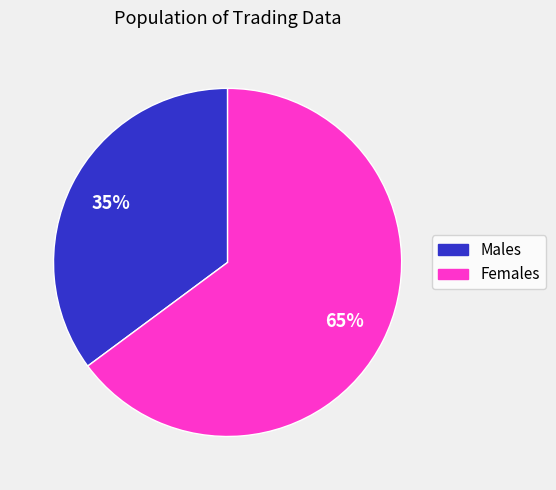

Is there a majority slice in this chart?

Yes